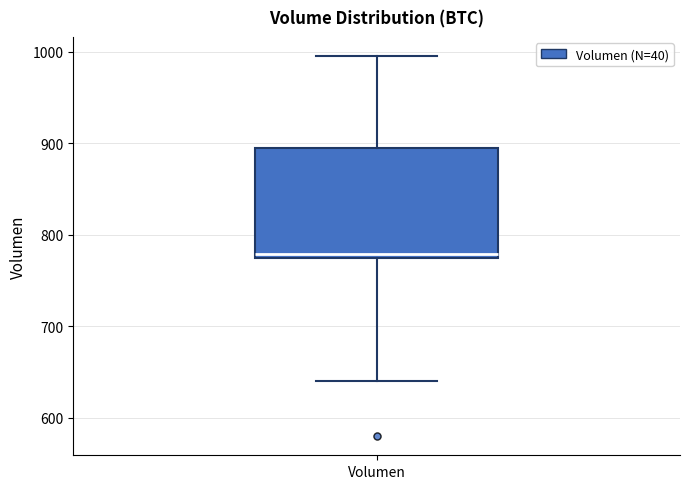

Read this box plot against the y-axis: the position of the median line, the range covered by the box, and the ends of both whiskers. The values are not printed on the chart, so give them approximately, as read against the axis.

median 780, box 770 to 890, whiskers 640 to 1000